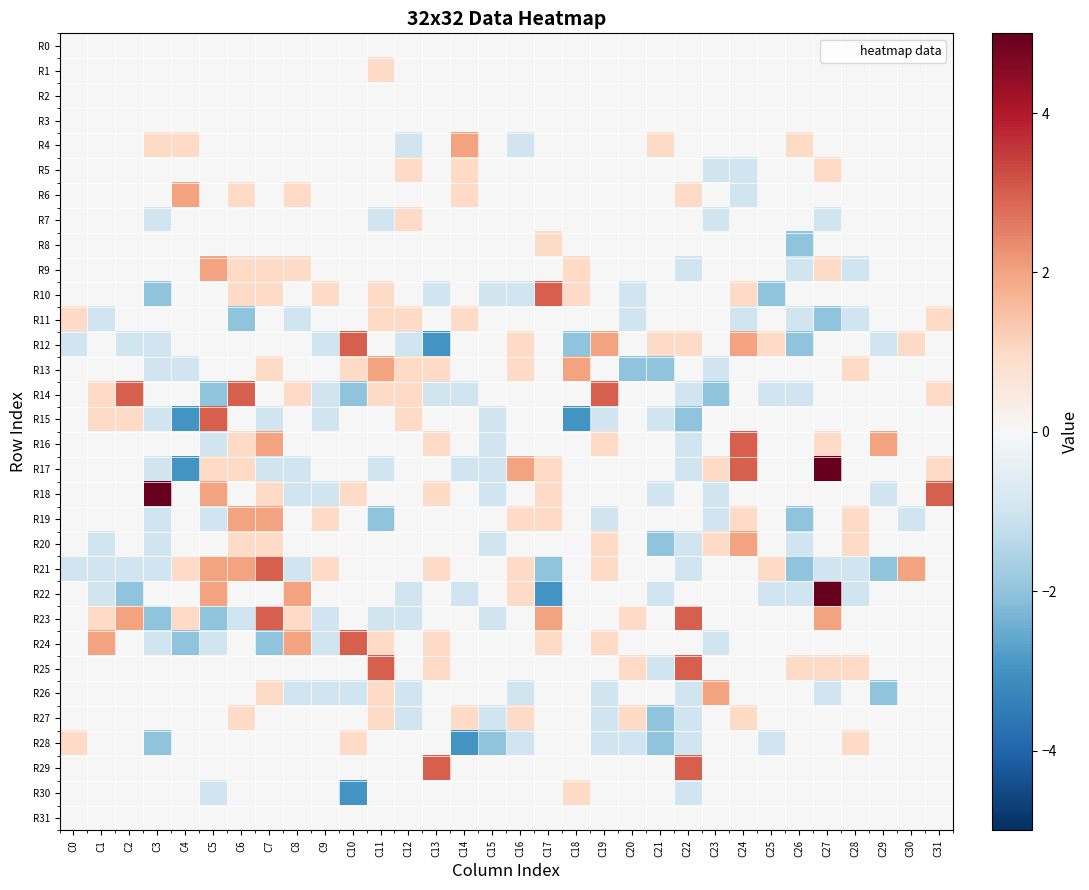

Reading right to left, transcribe all the data shown in this chart.

R0: C31=0	C30=0	C29=0	C28=0	C27=0	C26=0	C25=0	C24=0	C23=0	C22=0	C21=0	C20=0	C19=0	C18=0	C17=0	C16=0	C15=0	C14=0	C13=0	C12=0	C11=0	C10=0	C9=0	C8=0	C7=0	C6=0	C5=0	C4=0	C3=0	C2=0	C1=0	C0=0
R1: C31=0	C30=0	C29=0	C28=0	C27=0	C26=0	C25=0	C24=0	C23=0	C22=0	C21=0	C20=0	C19=0	C18=0	C17=0	C16=0	C15=0	C14=0	C13=0	C12=0	C11=1	C10=0	C9=0	C8=0	C7=0	C6=0	C5=0	C4=0	C3=0	C2=0	C1=0	C0=0
R2: C31=0	C30=0	C29=0	C28=0	C27=0	C26=0	C25=0	C24=0	C23=0	C22=0	C21=0	C20=0	C19=0	C18=0	C17=0	C16=0	C15=0	C14=0	C13=0	C12=0	C11=0	C10=0	C9=0	C8=0	C7=0	C6=0	C5=0	C4=0	C3=0	C2=0	C1=0	C0=0
R3: C31=0	C30=0	C29=0	C28=0	C27=0	C26=0	C25=0	C24=0	C23=0	C22=0	C21=0	C20=0	C19=0	C18=0	C17=0	C16=0	C15=0	C14=0	C13=0	C12=0	C11=0	C10=0	C9=0	C8=0	C7=0	C6=0	C5=0	C4=0	C3=0	C2=0	C1=0	C0=0
R4: C31=0	C30=0	C29=0	C28=0	C27=0	C26=1	C25=0	C24=0	C23=0	C22=0	C21=1	C20=0	C19=0	C18=0	C17=0	C16=-1	C15=0	C14=2	C13=0	C12=-1	C11=0	C10=0	C9=0	C8=0	C7=0	C6=0	C5=0	C4=1	C3=1	C2=0	C1=0	C0=0
R5: C31=0	C30=0	C29=0	C28=0	C27=1	C26=0	C25=0	C24=-1	C23=-1	C22=0	C21=0	C20=0	C19=0	C18=0	C17=0	C16=0	C15=0	C14=1	C13=0	C12=1	C11=0	C10=0	C9=0	C8=0	C7=0	C6=0	C5=0	C4=0	C3=0	C2=0	C1=0	C0=0
R6: C31=0	C30=0	C29=0	C28=0	C27=0	C26=0	C25=0	C24=-1	C23=0	C22=1	C21=0	C20=0	C19=0	C18=0	C17=0	C16=0	C15=0	C14=1	C13=0	C12=0	C11=0	C10=0	C9=0	C8=1	C7=0	C6=1	C5=0	C4=2	C3=0	C2=0	C1=0	C0=0
R7: C31=0	C30=0	C29=0	C28=0	C27=-1	C26=0	C25=0	C24=0	C23=-1	C22=0	C21=0	C20=0	C19=0	C18=0	C17=0	C16=0	C15=0	C14=0	C13=0	C12=1	C11=-1	C10=0	C9=0	C8=0	C7=0	C6=0	C5=0	C4=0	C3=-1	C2=0	C1=0	C0=0
R8: C31=0	C30=0	C29=0	C28=0	C27=0	C26=-2	C25=0	C24=0	C23=0	C22=0	C21=0	C20=0	C19=0	C18=0	C17=1	C16=0	C15=0	C14=0	C13=0	C12=0	C11=0	C10=0	C9=0	C8=0	C7=0	C6=0	C5=0	C4=0	C3=0	C2=0	C1=0	C0=0
R9: C31=0	C30=0	C29=0	C28=-1	C27=1	C26=-1	C25=0	C24=0	C23=0	C22=-1	C21=0	C20=0	C19=0	C18=1	C17=0	C16=0	C15=0	C14=0	C13=0	C12=0	C11=0	C10=0	C9=0	C8=1	C7=1	C6=1	C5=2	C4=0	C3=0	C2=0	C1=0	C0=0
R10: C31=0	C30=0	C29=0	C28=0	C27=0	C26=0	C25=-2	C24=1	C23=0	C22=0	C21=0	C20=-1	C19=0	C18=1	C17=3	C16=-1	C15=-1	C14=0	C13=-1	C12=0	C11=1	C10=0	C9=1	C8=0	C7=1	C6=1	C5=0	C4=0	C3=-2	C2=0	C1=0	C0=0
R11: C31=1	C30=0	C29=0	C28=-1	C27=-2	C26=-1	C25=0	C24=-1	C23=0	C22=0	C21=0	C20=-1	C19=0	C18=0	C17=0	C16=0	C15=0	C14=1	C13=0	C12=1	C11=1	C10=0	C9=0	C8=-1	C7=0	C6=-2	C5=0	C4=0	C3=0	C2=0	C1=-1	C0=1
R12: C31=0	C30=1	C29=-1	C28=0	C27=0	C26=-2	C25=1	C24=2	C23=0	C22=1	C21=1	C20=0	C19=2	C18=-2	C17=0	C16=1	C15=0	C14=0	C13=-3	C12=-1	C11=0	C10=3	C9=-1	C8=0	C7=0	C6=0	C5=0	C4=0	C3=-1	C2=-1	C1=0	C0=-1
R13: C31=0	C30=0	C29=0	C28=1	C27=0	C26=0	C25=0	C24=0	C23=-1	C22=0	C21=-2	C20=-2	C19=0	C18=2	C17=0	C16=1	C15=0	C14=0	C13=1	C12=1	C11=2	C10=1	C9=0	C8=0	C7=1	C6=0	C5=0	C4=-1	C3=-1	C2=0	C1=0	C0=0
R14: C31=1	C30=0	C29=0	C28=0	C27=0	C26=-1	C25=-1	C24=0	C23=-2	C22=-1	C21=0	C20=0	C19=3	C18=0	C17=0	C16=0	C15=0	C14=-1	C13=-1	C12=1	C11=1	C10=-2	C9=-1	C8=1	C7=0	C6=3	C5=-2	C4=0	C3=0	C2=3	C1=1	C0=0
R15: C31=0	C30=0	C29=0	C28=0	C27=0	C26=0	C25=0	C24=0	C23=0	C22=-2	C21=-1	C20=0	C19=-1	C18=-3	C17=0	C16=0	C15=-1	C14=0	C13=0	C12=1	C11=0	C10=0	C9=-1	C8=0	C7=-1	C6=0	C5=3	C4=-3	C3=-1	C2=1	C1=1	C0=0
R16: C31=0	C30=0	C29=2	C28=0	C27=1	C26=0	C25=0	C24=3	C23=0	C22=-1	C21=0	C20=0	C19=1	C18=0	C17=0	C16=0	C15=-1	C14=0	C13=1	C12=0	C11=0	C10=0	C9=0	C8=0	C7=2	C6=1	C5=-1	C4=0	C3=0	C2=0	C1=0	C0=0
R17: C31=1	C30=0	C29=0	C28=0	C27=5	C26=0	C25=0	C24=3	C23=1	C22=-1	C21=0	C20=0	C19=0	C18=0	C17=1	C16=2	C15=-1	C14=-1	C13=0	C12=0	C11=-1	C10=0	C9=0	C8=-1	C7=-1	C6=1	C5=1	C4=-3	C3=-1	C2=0	C1=0	C0=0
R18: C31=3	C30=0	C29=-1	C28=0	C27=0	C26=0	C25=0	C24=0	C23=-1	C22=0	C21=-1	C20=0	C19=0	C18=0	C17=1	C16=0	C15=-1	C14=0	C13=1	C12=0	C11=0	C10=1	C9=-1	C8=-1	C7=1	C6=0	C5=2	C4=0	C3=5	C2=0	C1=0	C0=0
R19: C31=0	C30=-1	C29=0	C28=1	C27=0	C26=-2	C25=0	C24=1	C23=-1	C22=0	C21=0	C20=0	C19=-1	C18=0	C17=1	C16=1	C15=0	C14=0	C13=0	C12=0	C11=-2	C10=0	C9=1	C8=0	C7=2	C6=2	C5=-1	C4=0	C3=-1	C2=0	C1=0	C0=0
R20: C31=0	C30=0	C29=0	C28=1	C27=0	C26=-1	C25=0	C24=2	C23=1	C22=-1	C21=-2	C20=0	C19=1	C18=0	C17=0	C16=0	C15=-1	C14=0	C13=0	C12=0	C11=0	C10=0	C9=0	C8=0	C7=1	C6=1	C5=0	C4=0	C3=-1	C2=0	C1=-1	C0=0
R21: C31=0	C30=2	C29=-2	C28=-1	C27=-1	C26=-2	C25=1	C24=0	C23=0	C22=-1	C21=0	C20=0	C19=1	C18=0	C17=-2	C16=1	C15=0	C14=0	C13=1	C12=0	C11=0	C10=0	C9=1	C8=-1	C7=3	C6=2	C5=2	C4=1	C3=-1	C2=-1	C1=-1	C0=-1
R22: C31=0	C30=0	C29=0	C28=-1	C27=5	C26=-1	C25=-1	C24=0	C23=0	C22=0	C21=-1	C20=0	C19=0	C18=0	C17=-3	C16=1	C15=0	C14=-1	C13=0	C12=-1	C11=0	C10=0	C9=0	C8=2	C7=0	C6=0	C5=2	C4=0	C3=0	C2=-2	C1=-1	C0=0
R23: C31=0	C30=0	C29=0	C28=0	C27=2	C26=0	C25=0	C24=0	C23=0	C22=3	C21=0	C20=1	C19=0	C18=0	C17=2	C16=0	C15=-1	C14=0	C13=0	C12=-1	C11=-1	C10=0	C9=-1	C8=1	C7=3	C6=-1	C5=-2	C4=1	C3=-2	C2=2	C1=1	C0=0
R24: C31=0	C30=0	C29=0	C28=0	C27=0	C26=0	C25=0	C24=0	C23=-1	C22=0	C21=0	C20=0	C19=1	C18=0	C17=1	C16=0	C15=0	C14=0	C13=1	C12=0	C11=1	C10=3	C9=-1	C8=2	C7=-2	C6=0	C5=-1	C4=-2	C3=-1	C2=0	C1=2	C0=0
R25: C31=0	C30=0	C29=0	C28=1	C27=1	C26=1	C25=0	C24=0	C23=0	C22=3	C21=-1	C20=1	C19=0	C18=0	C17=0	C16=0	C15=0	C14=0	C13=1	C12=0	C11=3	C10=0	C9=0	C8=0	C7=0	C6=0	C5=0	C4=0	C3=0	C2=0	C1=0	C0=0
R26: C31=0	C30=0	C29=-2	C28=0	C27=-1	C26=0	C25=0	C24=0	C23=2	C22=-1	C21=0	C20=0	C19=-1	C18=0	C17=0	C16=-1	C15=0	C14=0	C13=0	C12=-1	C11=1	C10=-1	C9=-1	C8=-1	C7=1	C6=0	C5=0	C4=0	C3=0	C2=0	C1=0	C0=0
R27: C31=0	C30=0	C29=0	C28=0	C27=0	C26=0	C25=0	C24=1	C23=0	C22=-1	C21=-2	C20=1	C19=-1	C18=0	C17=0	C16=1	C15=-1	C14=1	C13=0	C12=-1	C11=1	C10=0	C9=0	C8=0	C7=0	C6=1	C5=0	C4=0	C3=0	C2=0	C1=0	C0=0
R28: C31=0	C30=0	C29=0	C28=1	C27=0	C26=0	C25=-1	C24=0	C23=0	C22=-1	C21=-2	C20=-1	C19=-1	C18=0	C17=0	C16=-1	C15=-2	C14=-3	C13=0	C12=0	C11=0	C10=1	C9=0	C8=0	C7=0	C6=0	C5=0	C4=0	C3=-2	C2=0	C1=0	C0=1
R29: C31=0	C30=0	C29=0	C28=0	C27=0	C26=0	C25=0	C24=0	C23=0	C22=3	C21=0	C20=0	C19=0	C18=0	C17=0	C16=0	C15=0	C14=0	C13=3	C12=0	C11=0	C10=0	C9=0	C8=0	C7=0	C6=0	C5=0	C4=0	C3=0	C2=0	C1=0	C0=0
R30: C31=0	C30=0	C29=0	C28=0	C27=0	C26=0	C25=0	C24=0	C23=0	C22=-1	C21=0	C20=0	C19=0	C18=1	C17=0	C16=0	C15=0	C14=0	C13=0	C12=0	C11=0	C10=-3	C9=0	C8=0	C7=0	C6=0	C5=-1	C4=0	C3=0	C2=0	C1=0	C0=0
R31: C31=0	C30=0	C29=0	C28=0	C27=0	C26=0	C25=0	C24=0	C23=0	C22=0	C21=0	C20=0	C19=0	C18=0	C17=0	C16=0	C15=0	C14=0	C13=0	C12=0	C11=0	C10=0	C9=0	C8=0	C7=0	C6=0	C5=0	C4=0	C3=0	C2=0	C1=0	C0=0